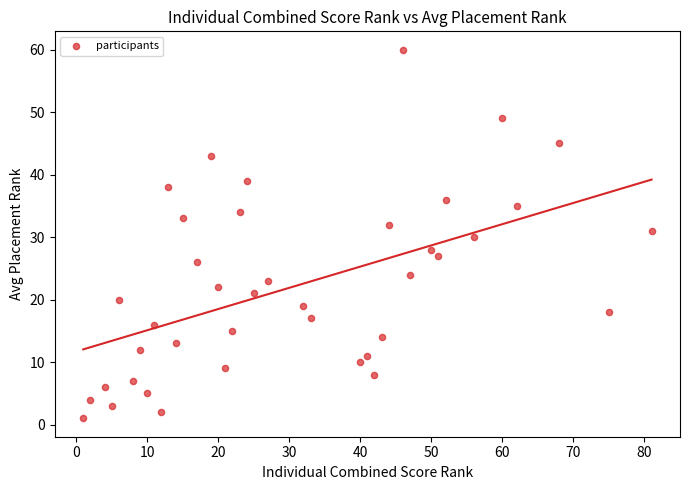

What is the range of Y values (max minus min)?

59